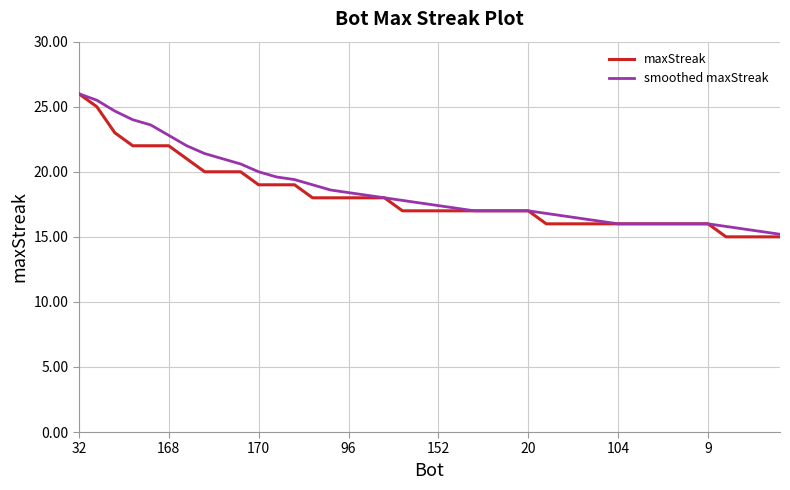

What is the highest value of the maxStreak series?

26.0